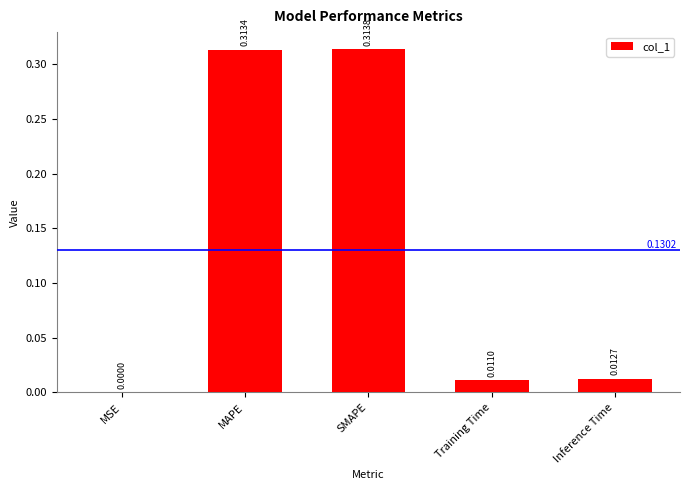

What is the change in value from MAPE to Training Time?

-0.3